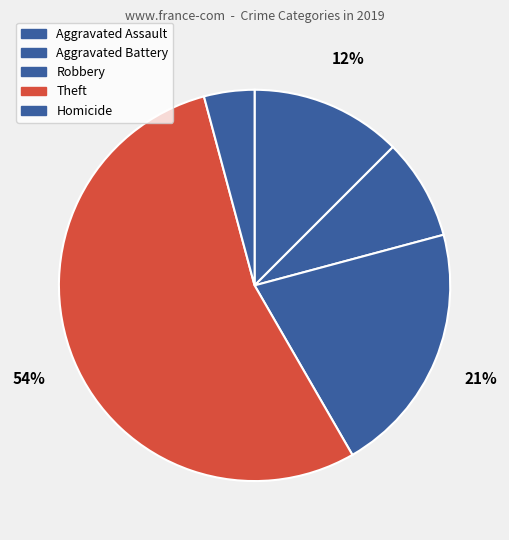

Count the number of slices in the pie.

5